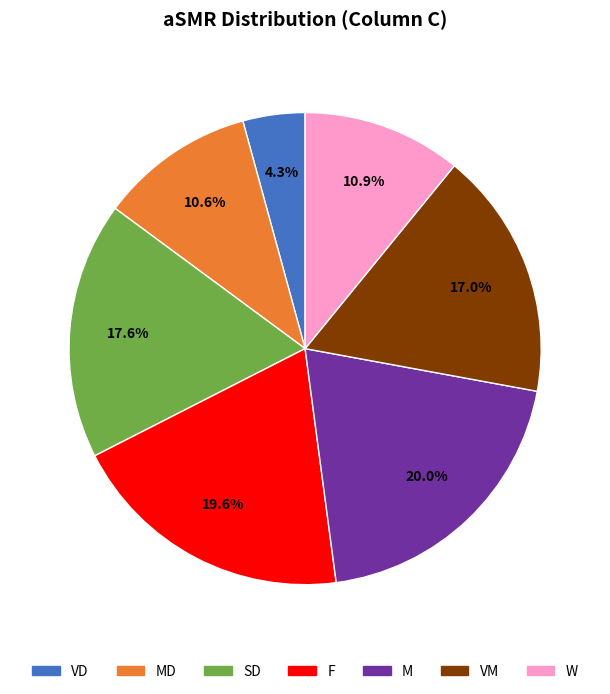

Is there any slice that represents more than half of the pie?

No